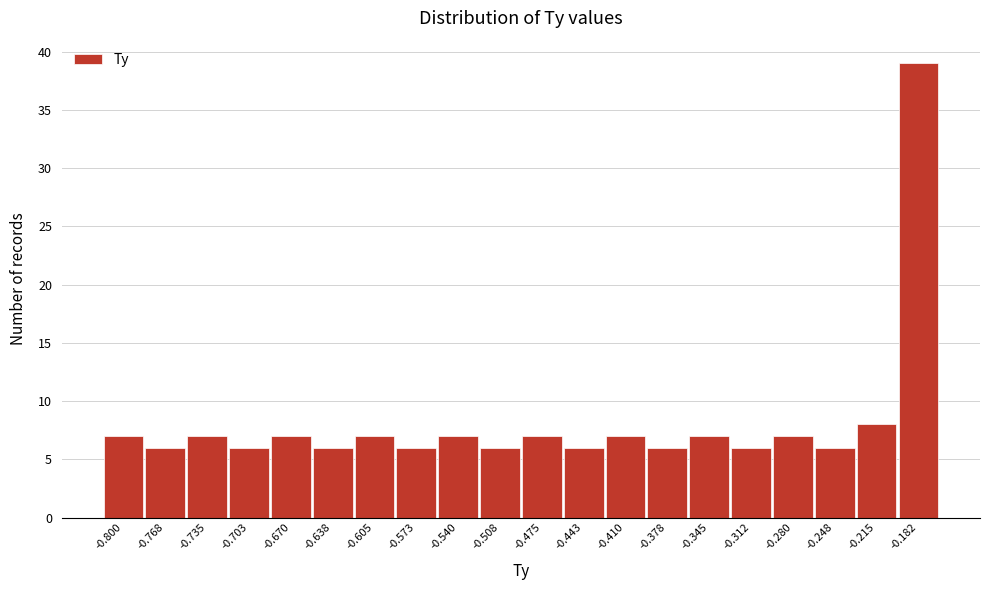

Reading right to left, what are all the values shown in this chart?

-0.182=39	-0.215=8	-0.248=6	-0.280=7	-0.312=6	-0.345=7	-0.378=6	-0.410=7	-0.443=6	-0.475=7	-0.508=6	-0.540=7	-0.573=6	-0.605=7	-0.638=6	-0.670=7	-0.703=6	-0.735=7	-0.768=6	-0.800=7